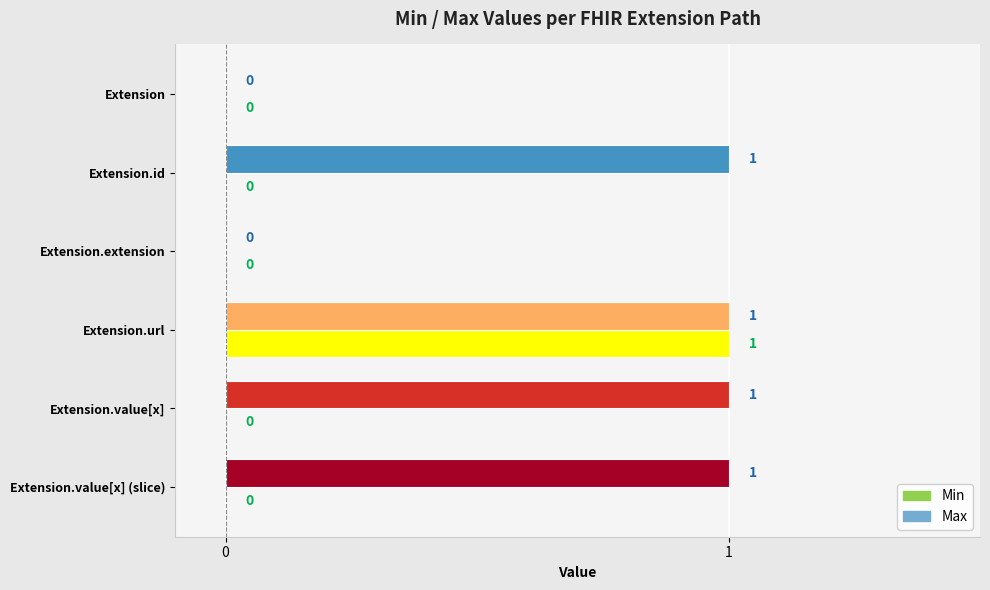

Which series changed the most between Extension and Extension.value[x]?

Max